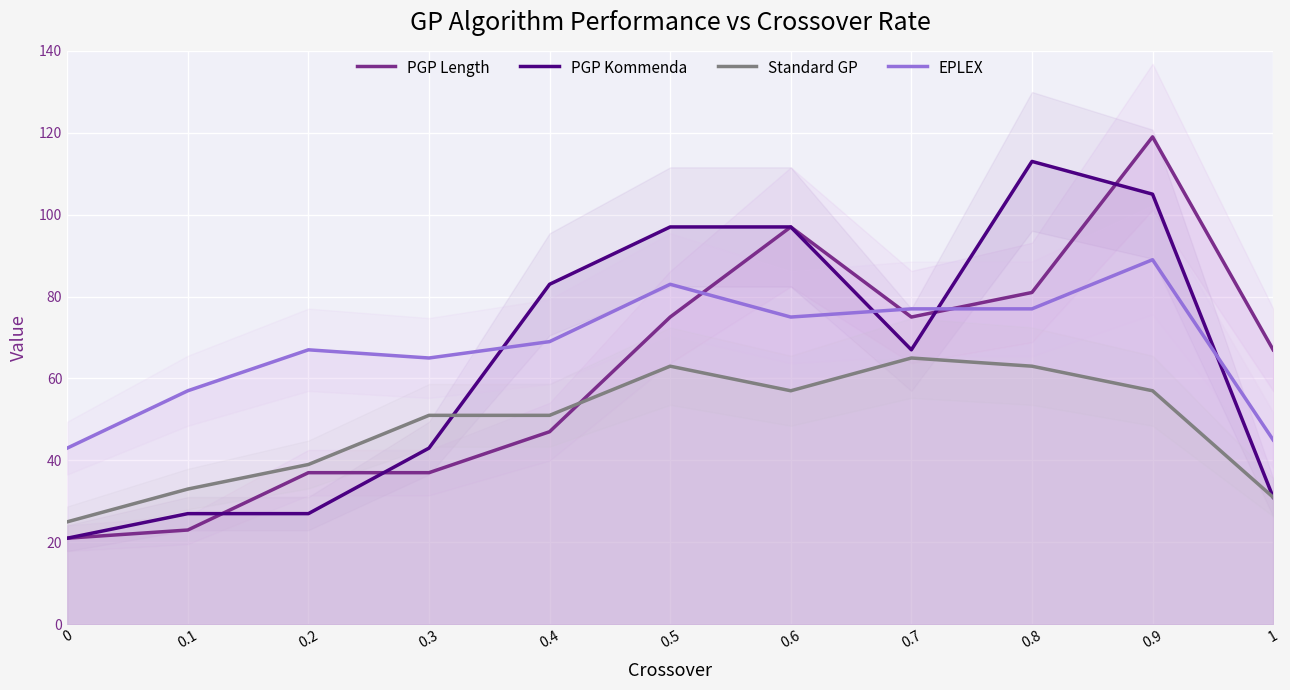

At which category does PGP Kommenda reach its first local peak?

0.8